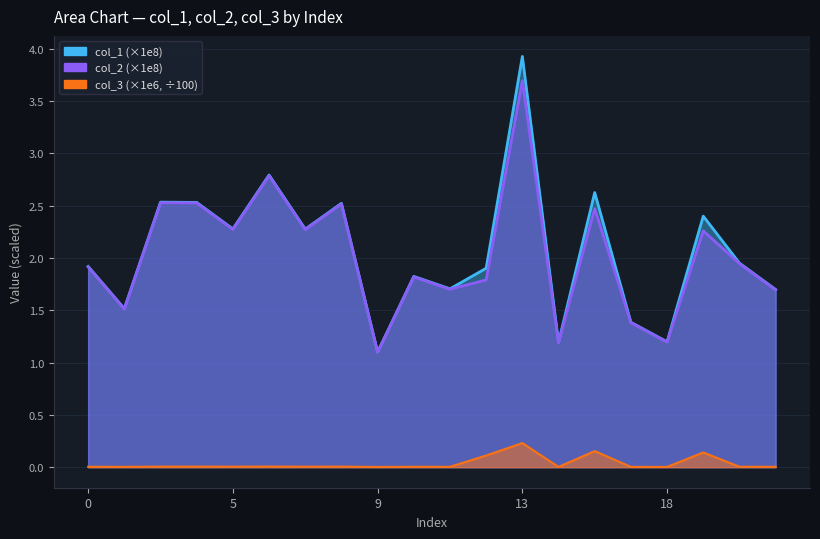

True or false: col_3 has more than 0 interior local peaks.

True